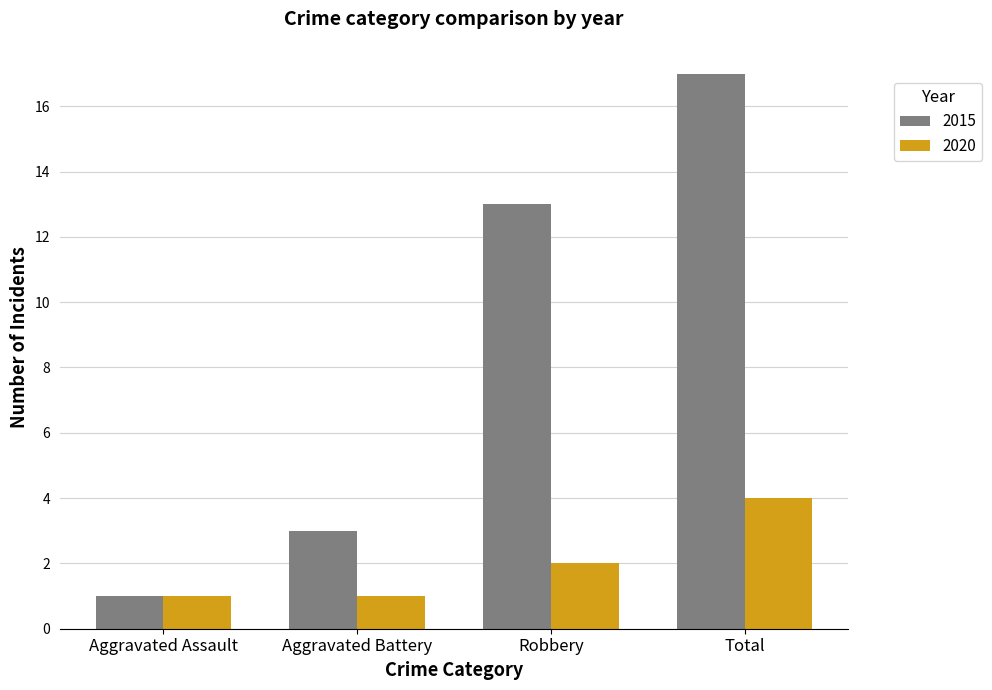

Which series changed the most between Aggravated Assault and Total?

2015